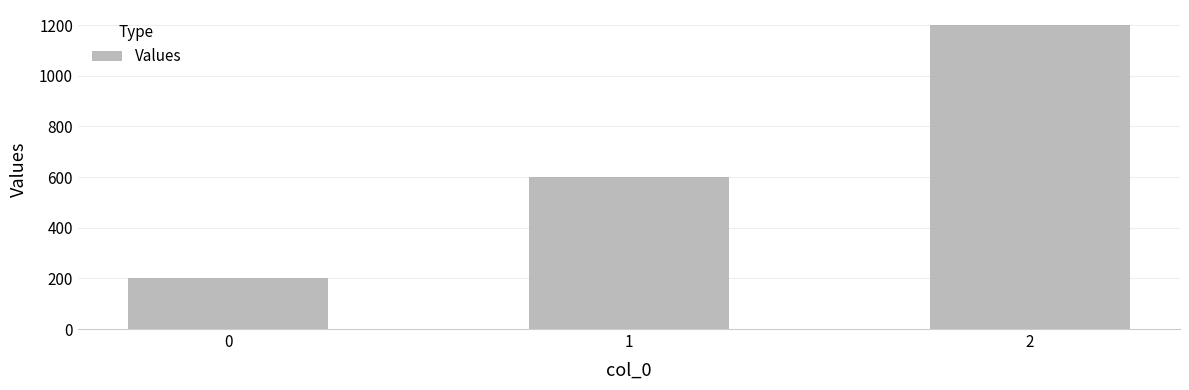

What is the smallest value displayed?

200